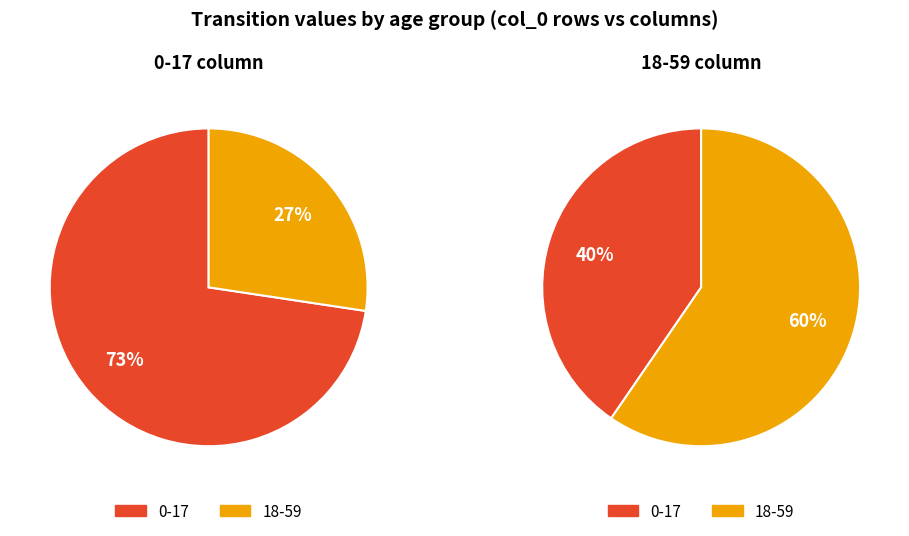

What percentage is the 18-59 slice, to the nearest percent?

60%